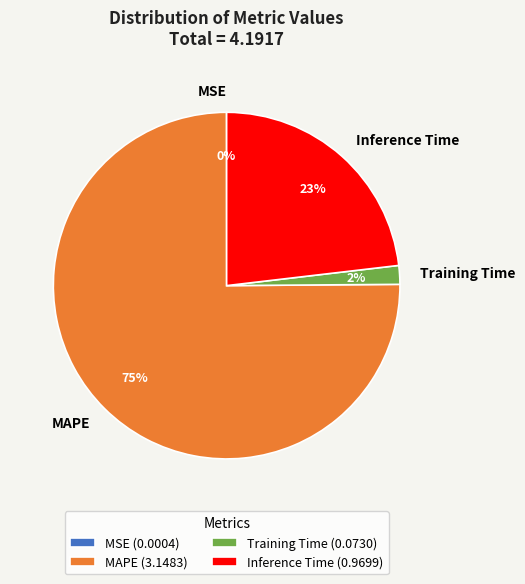

What percentage is the Training Time slice, to the nearest percent?

2%